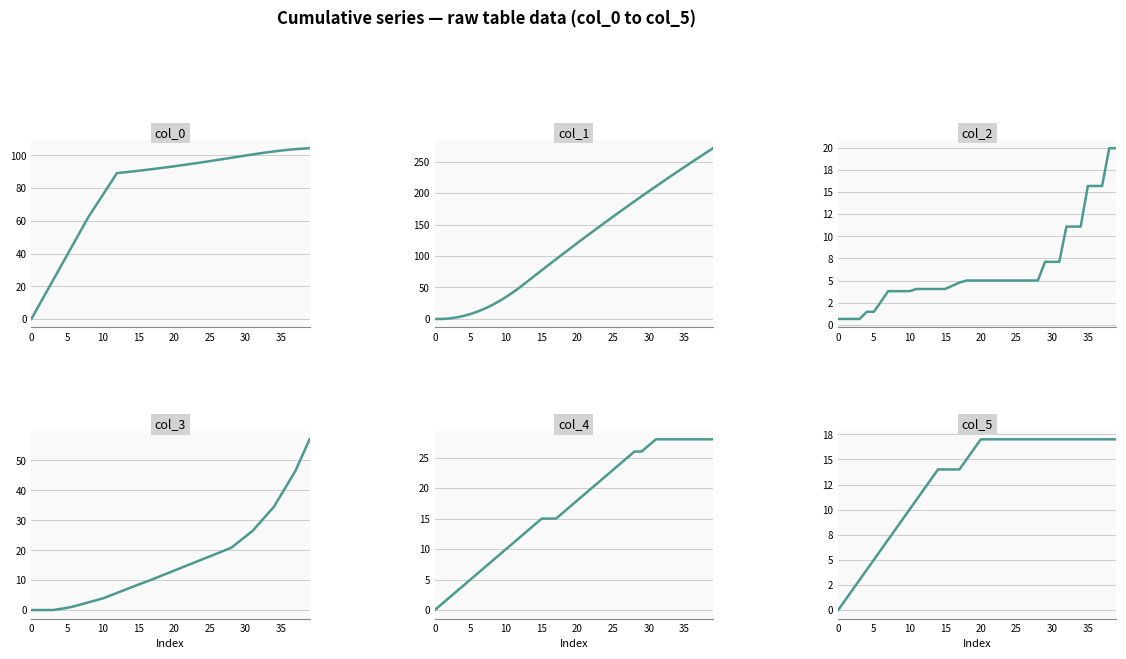

Reading left to right, extract all data points from this chart.

col_0: 0.0	7.8	15.6	23.4	31.2	39.0	46.8	54.6	62.4	69.1	75.8	82.5	89.2	89.7	90.1	90.6	91.2	91.7	92.2	92.8	93.4	94.0	94.6	95.2	95.9	96.5	97.2	97.9	98.6	99.3	100.0	100.6	101.3	101.9	102.5	103.0	103.5	103.8	104.2	104.4
col_1: 0.0	0.0	0.8	2.3	4.7	7.8	11.7	16.4	21.8	28.1	35.0	42.6	50.8	59.7	68.6	77.4	86.2	94.9	103.6	112.2	120.8	129.3	137.7	146.1	154.4	162.7	170.9	179.0	187.0	195.0	202.9	210.8	218.6	226.3	233.9	241.5	249.1	256.5	264.0	271.4
col_2: 0.7	0.7	0.7	0.7	1.5	1.5	2.6	3.8	3.8	3.8	3.8	4.1	4.1	4.1	4.1	4.1	4.4	4.8	5.0	5.0	5.0	5.0	5.0	5.0	5.0	5.0	5.0	5.0	5.0	7.1	7.1	7.1	11.1	11.1	11.1	15.7	15.7	15.7	19.9	19.9
col_3: 0.0	0.0	0.0	0.0	0.4	0.7	1.3	1.9	2.6	3.2	3.9	4.8	5.7	6.7	7.6	8.5	9.4	10.3	11.3	12.2	13.2	14.1	15.1	16.0	17.0	17.9	18.9	19.8	20.8	22.7	24.6	26.4	29.1	31.8	34.5	38.5	42.4	46.4	51.7	57.1
col_4: 0.0	1.0	2.0	3.0	4.0	5.0	6.0	7.0	8.0	9.0	10.0	11.0	12.0	13.0	14.0	15.0	15.0	15.0	16.0	17.0	18.0	19.0	20.0	21.0	22.0	23.0	24.0	25.0	26.0	26.0	27.0	28.0	28.0	28.0	28.0	28.0	28.0	28.0	28.0	28.0
col_5: 0.0	1.0	2.0	3.0	4.0	5.0	6.0	7.0	8.0	9.0	10.0	11.0	12.0	13.0	14.0	14.0	14.0	14.0	15.0	16.0	17.0	17.0	17.0	17.0	17.0	17.0	17.0	17.0	17.0	17.0	17.0	17.0	17.0	17.0	17.0	17.0	17.0	17.0	17.0	17.0